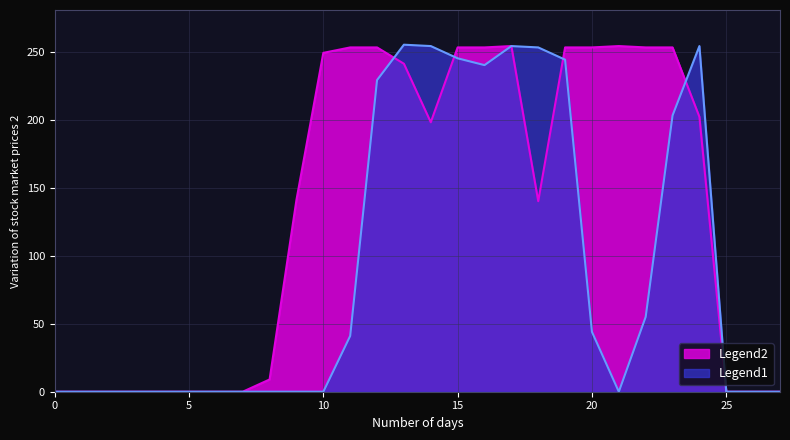

Is it true that Legend2 equals -172 at 25?

False